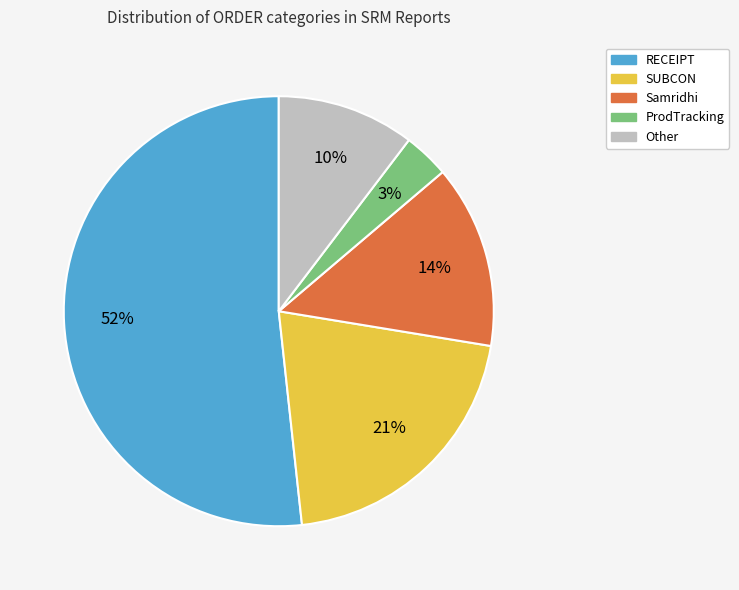

Between Other and Samridhi, which is larger?

Samridhi